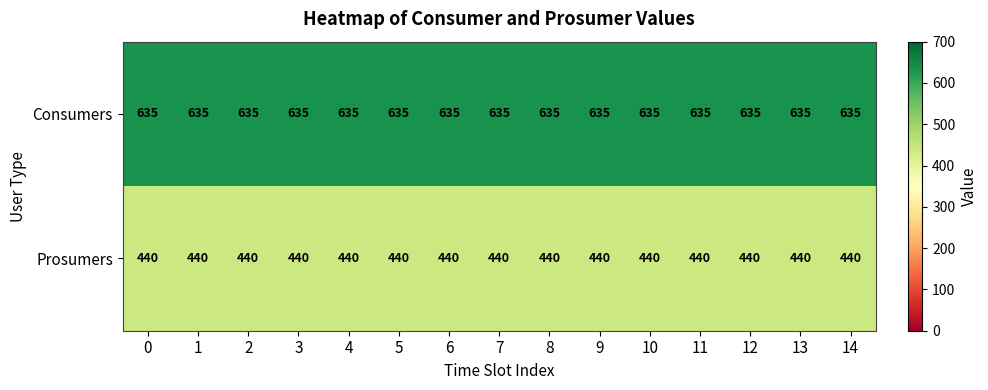

Rank the series at 13 from lowest to highest value.

Prosumers, Consumers